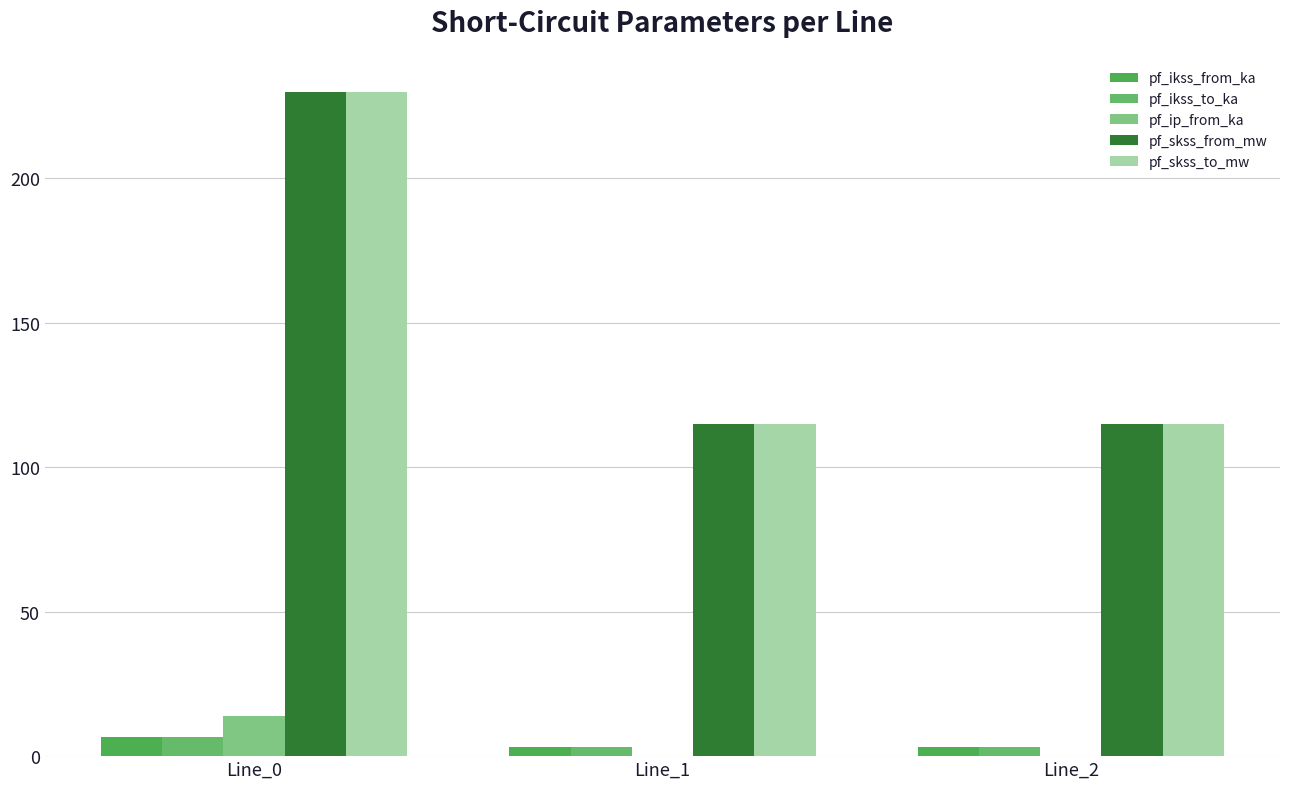

Which series has the largest range (max minus min)?

pf_skss_from_mw